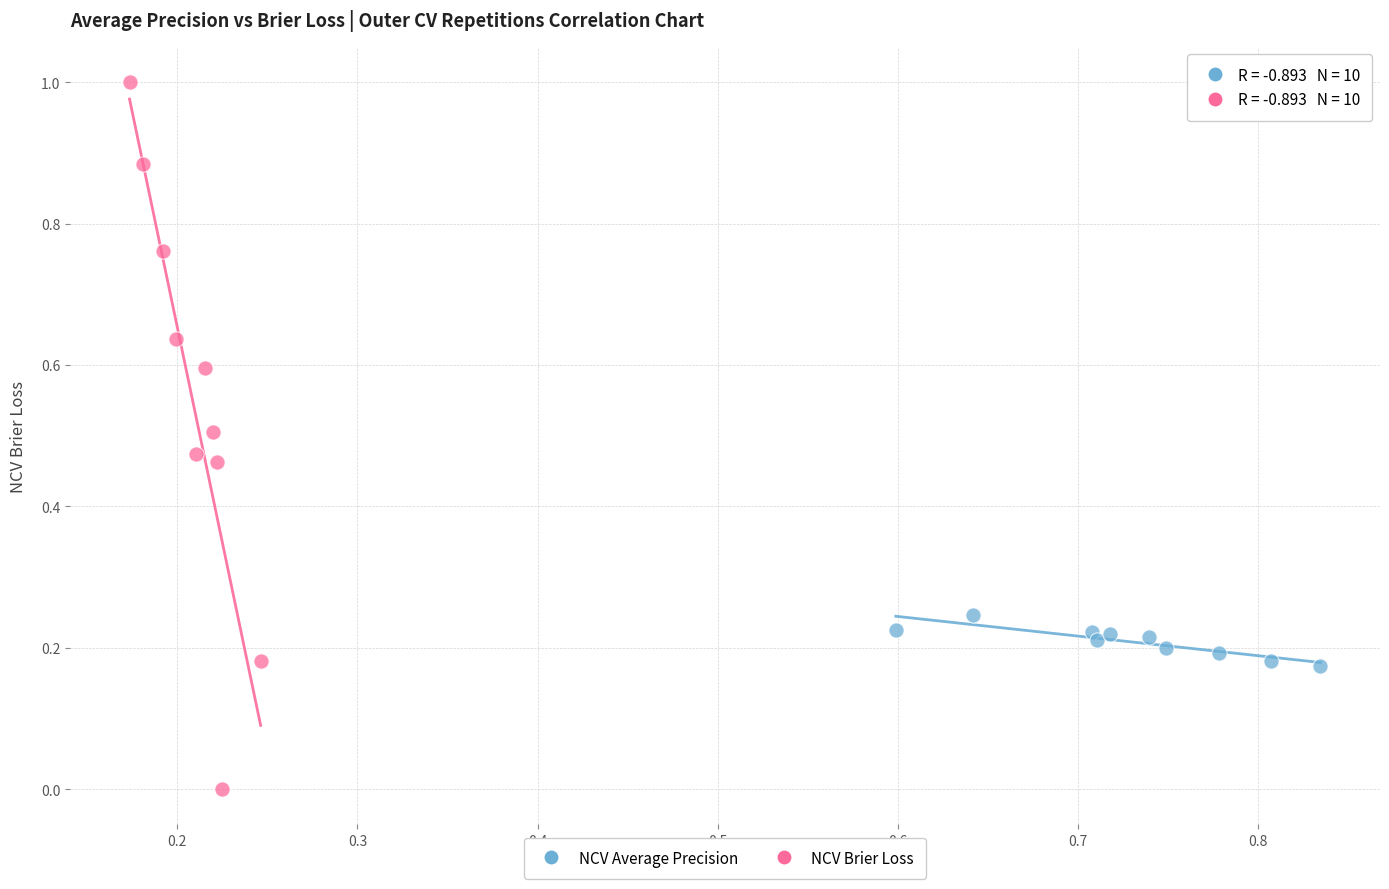

What are all the series names shown in the legend?

NCV Average Precision, NCV Brier Loss